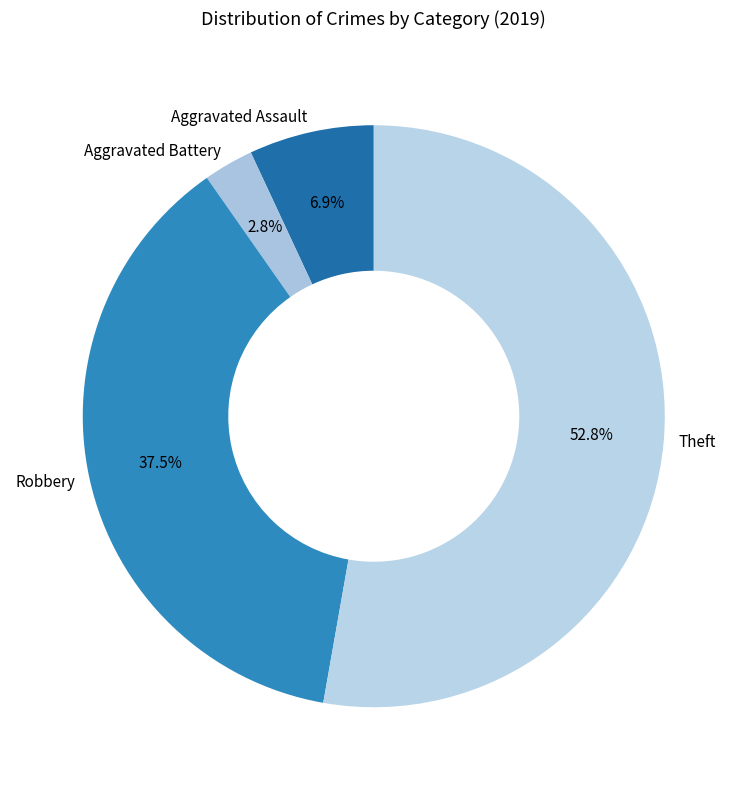

What is the total percentage of Theft and Robbery?

90.3%